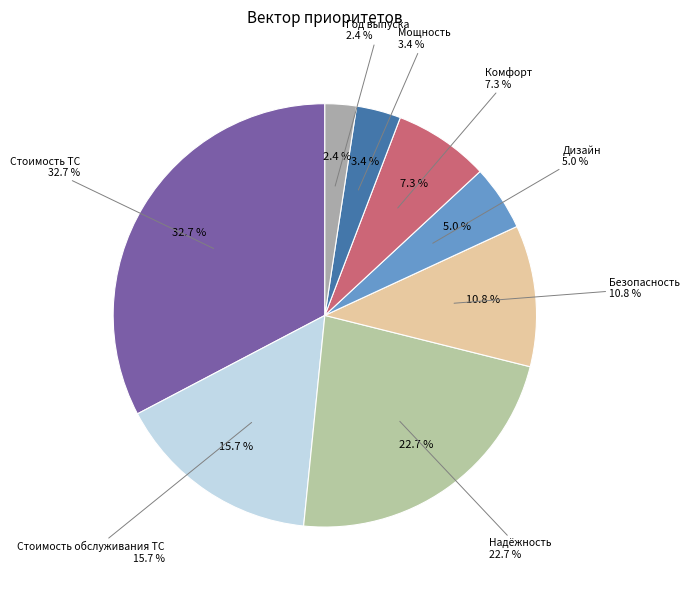

What percentage is the Дизайн slice, to the nearest percent?

5%